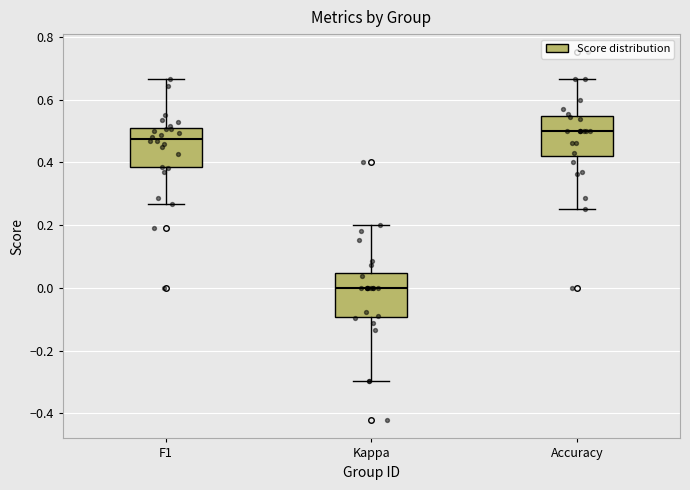

Where is the lower edge of the box for Kappa on the y-axis? The values are not printed on the chart, so give them approximately, as read against the axis.

-0.10